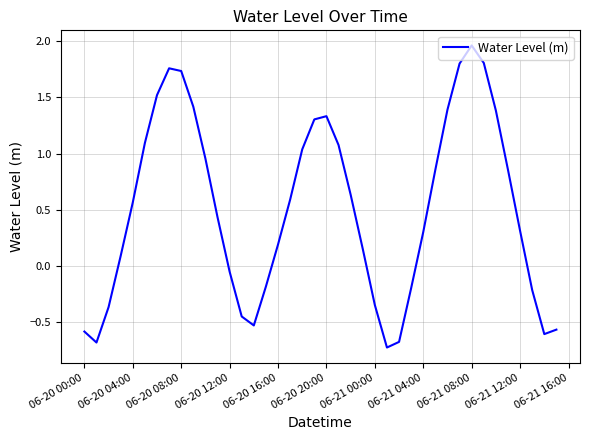

What is the difference between the maximum and minimum values?

2.7